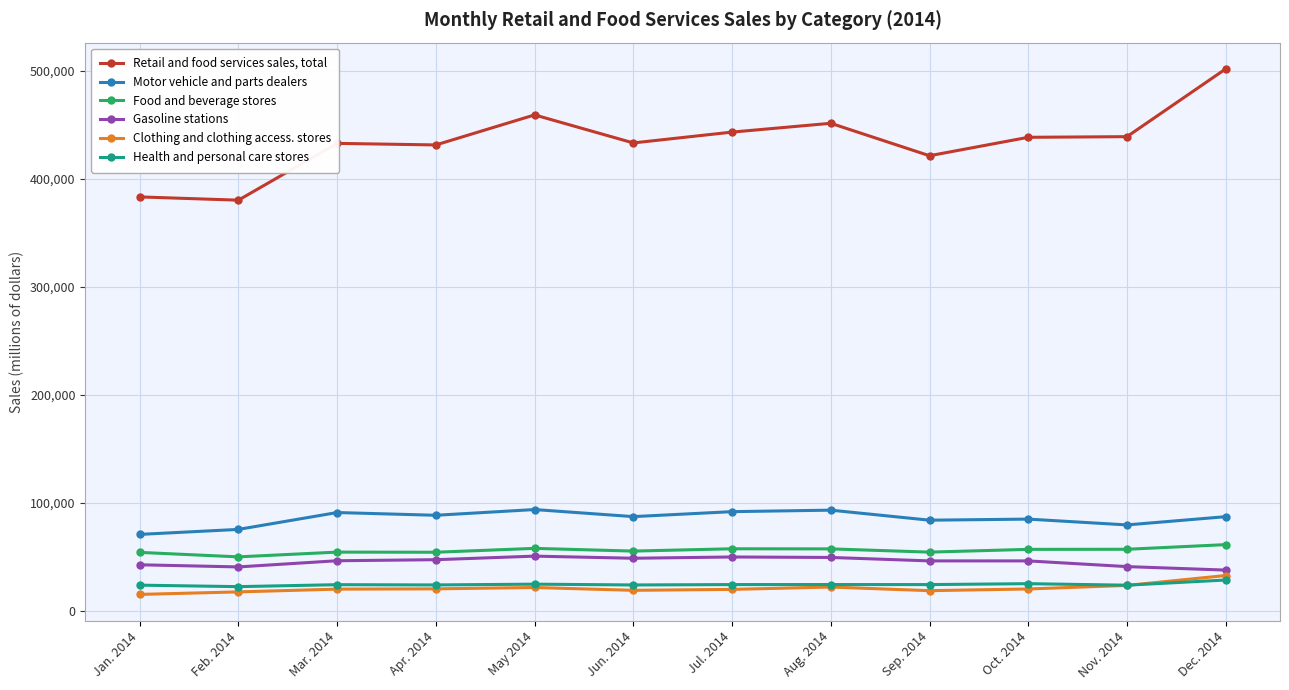

What are all the series names shown in the legend?

Retail and food services sales, total, Motor vehicle and parts dealers, Food and beverage stores, Gasoline stations, Clothing and clothing access. stores, Health and personal care stores